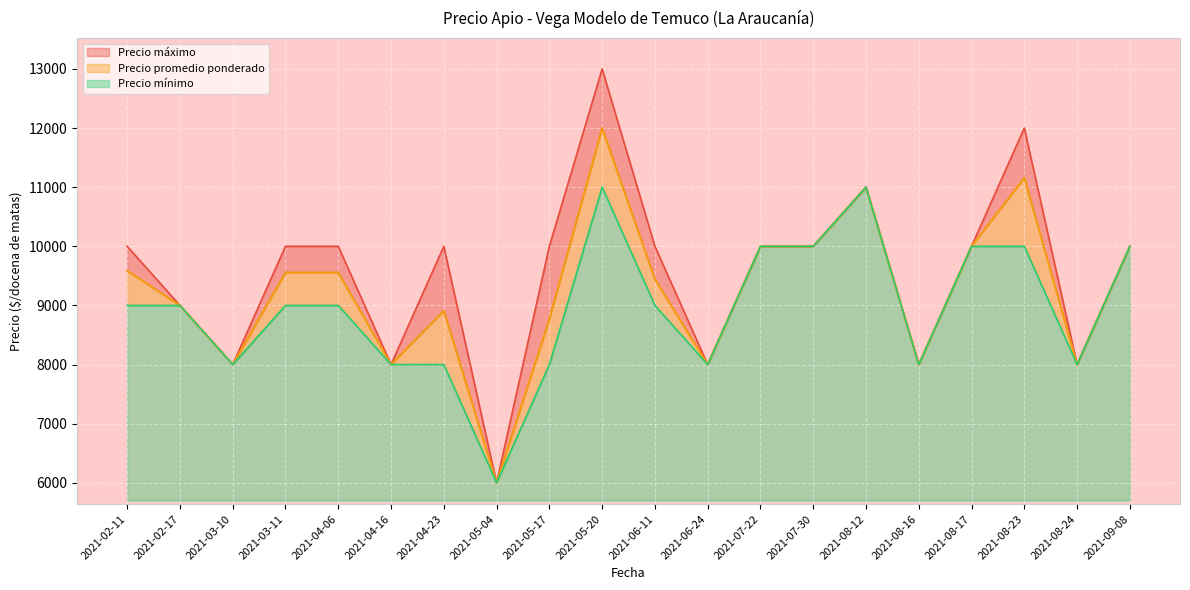

Where is Precio promedio ponderado nearest to the value 9000?

2021-02-17